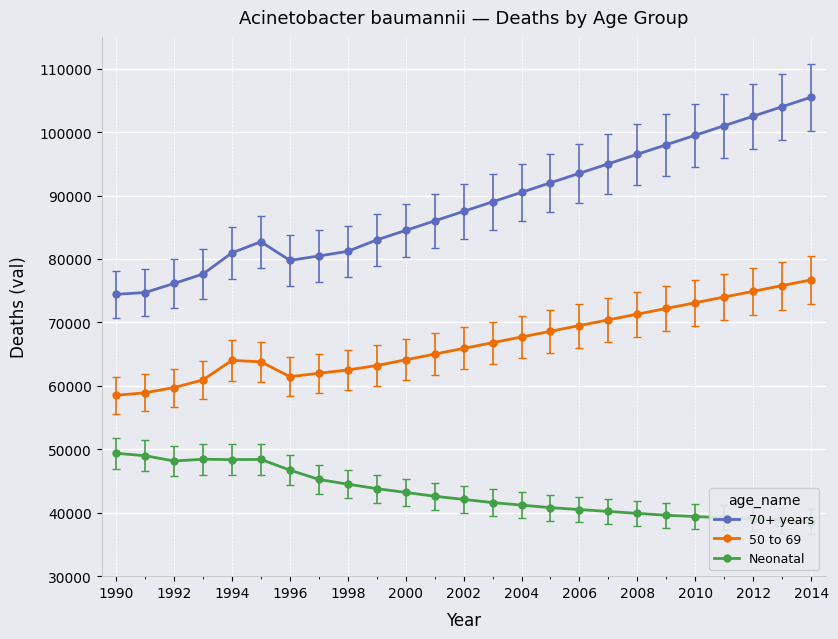

True or false: 70+ years and 50 to 69 intersect in this chart.

False